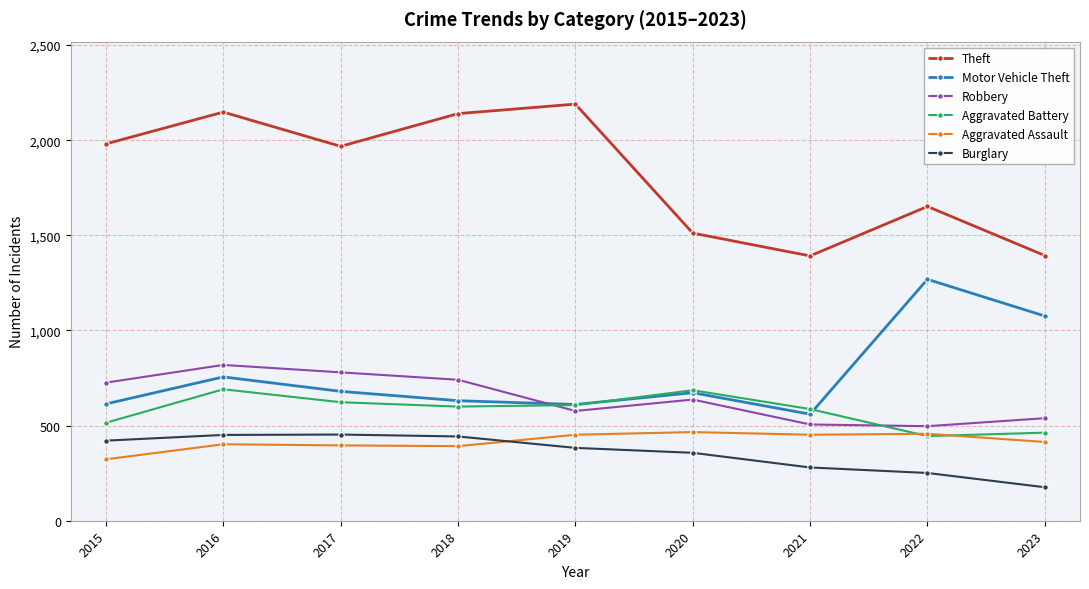

What is the value of the Theft point at the 1st from the left?

1981